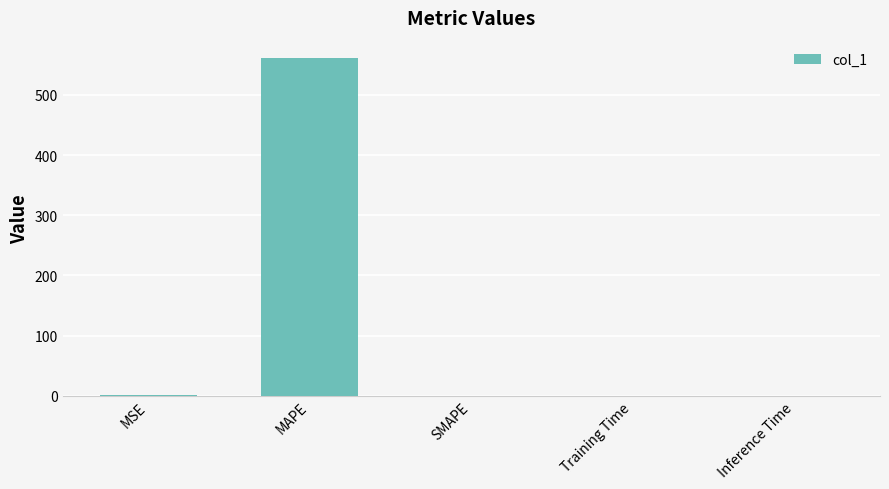

What is the approximate value at MAPE?

562.2